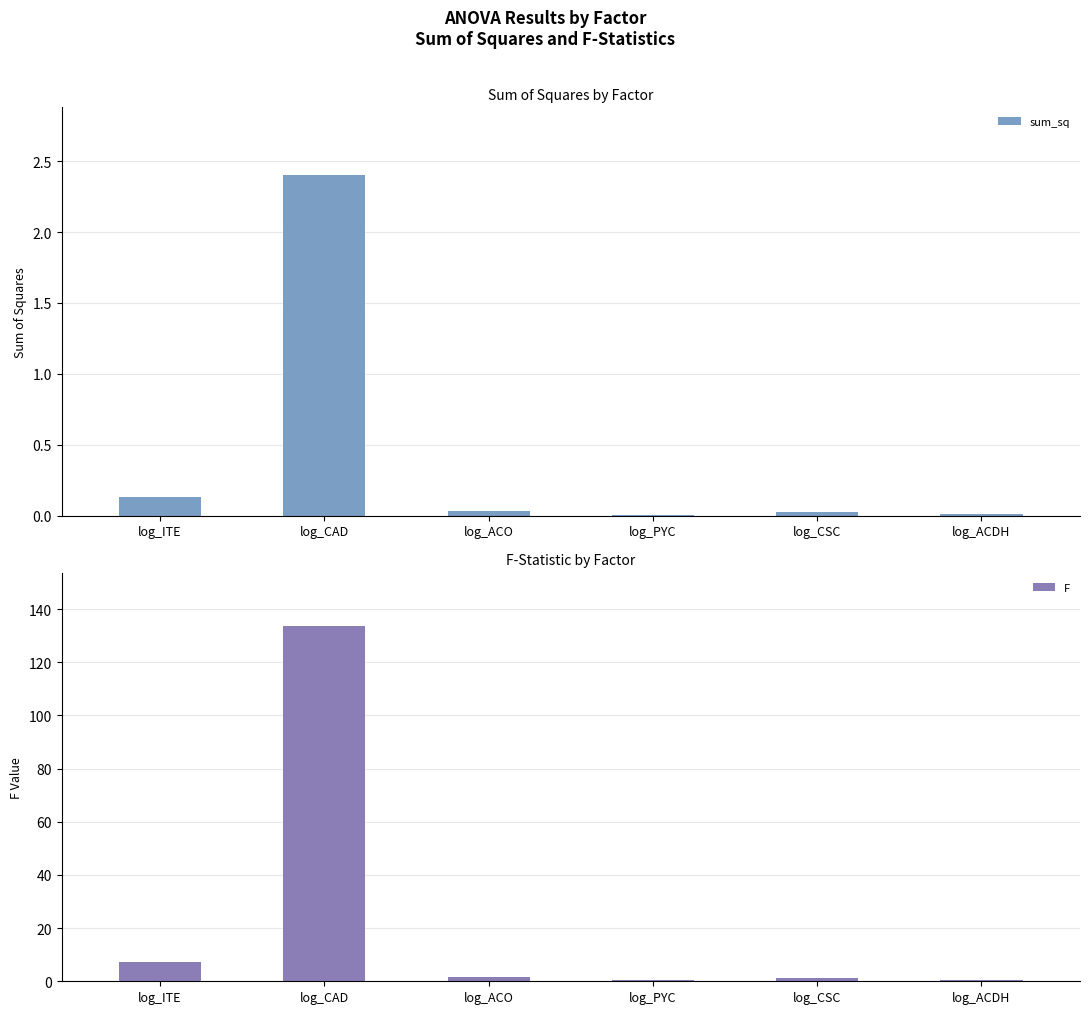

What is the spread (max minus min) of values at log_ACO?

1.7